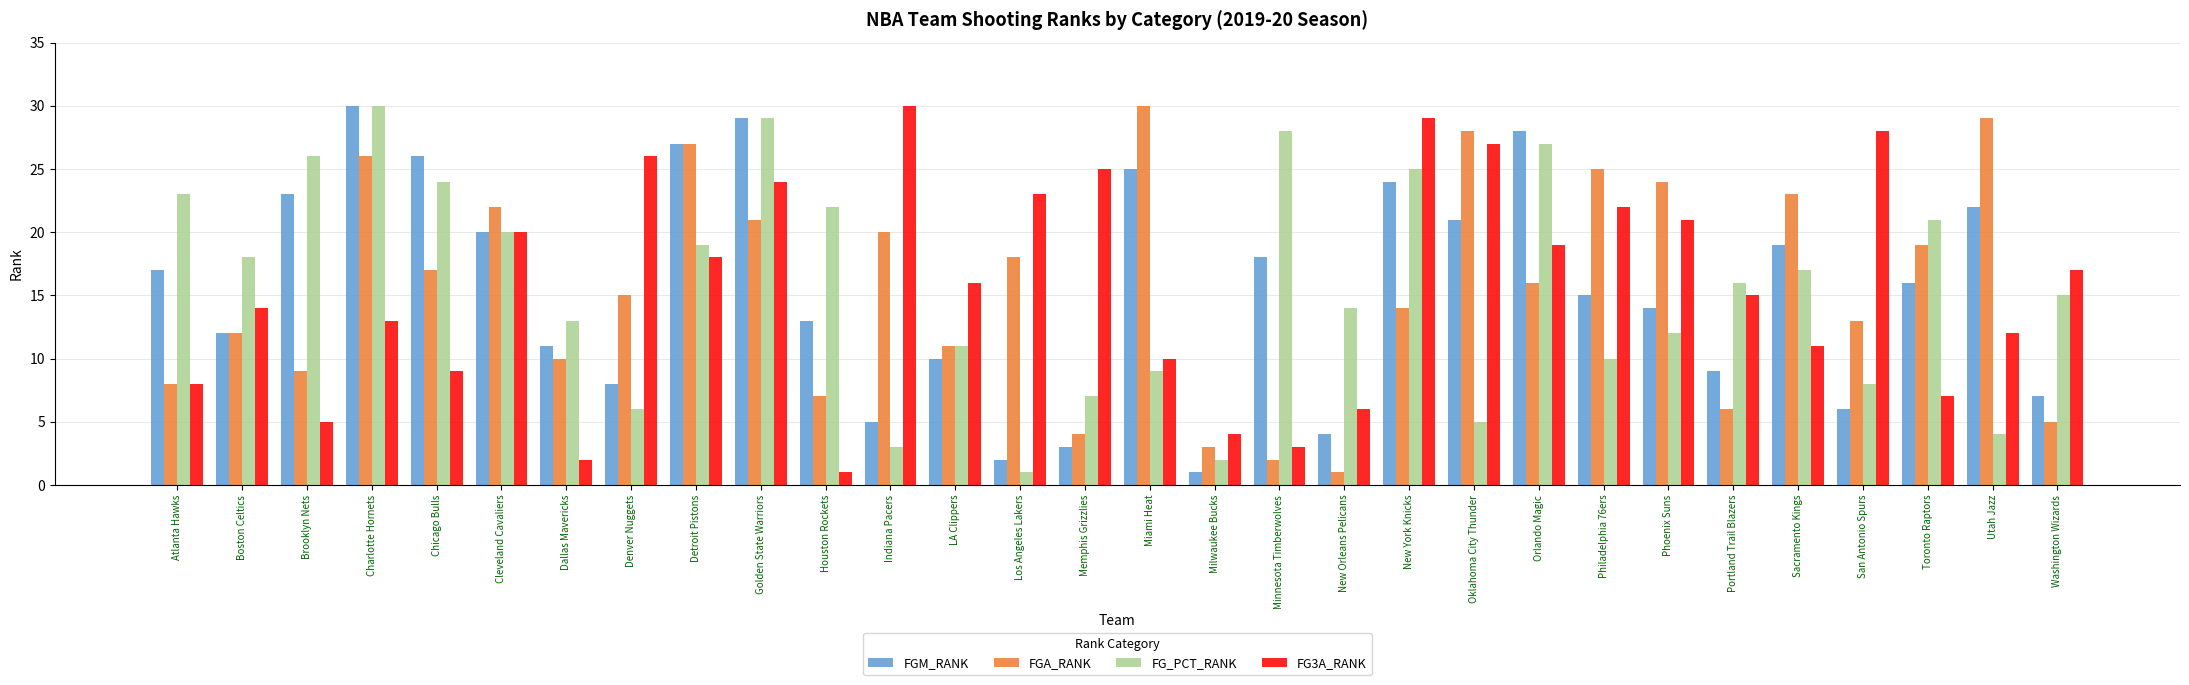

What is the difference between the FG_PCT_RANK values at Oklahoma City Thunder and Chicago Bulls?

19